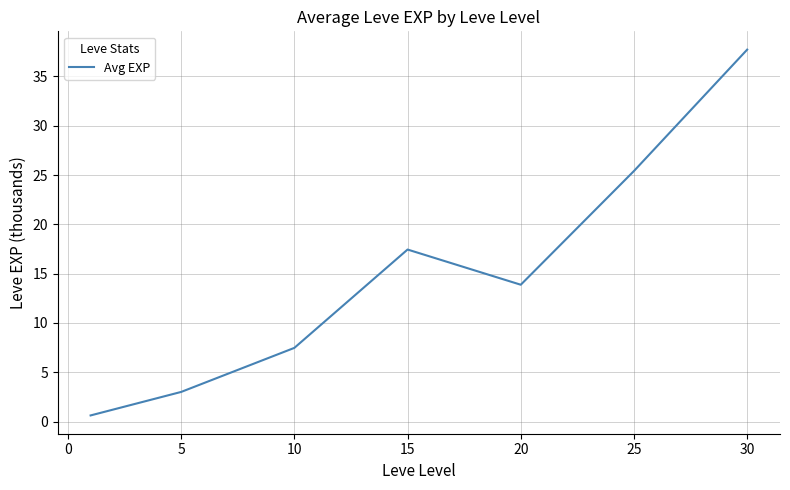

What is the difference between the second highest and second lowest values?

22.4